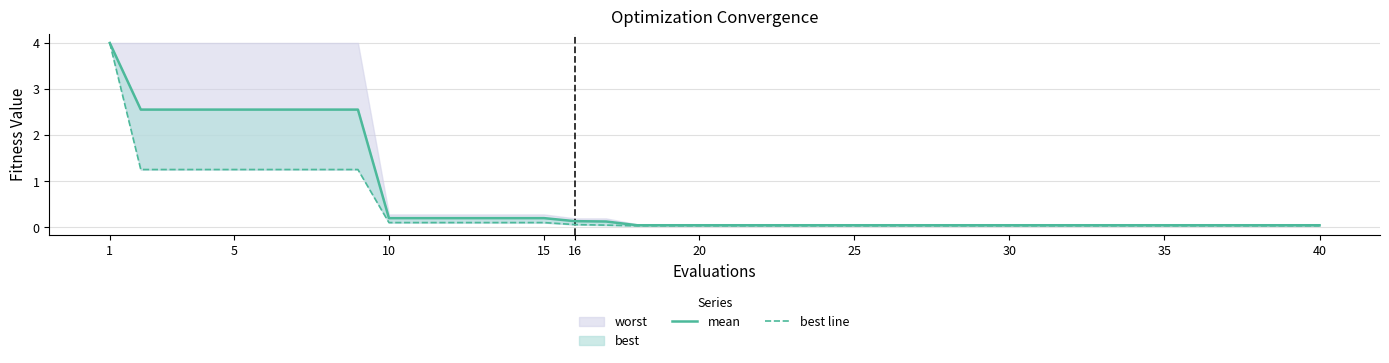

Rank the series by their average value, from lowest to highest.

best line, mean